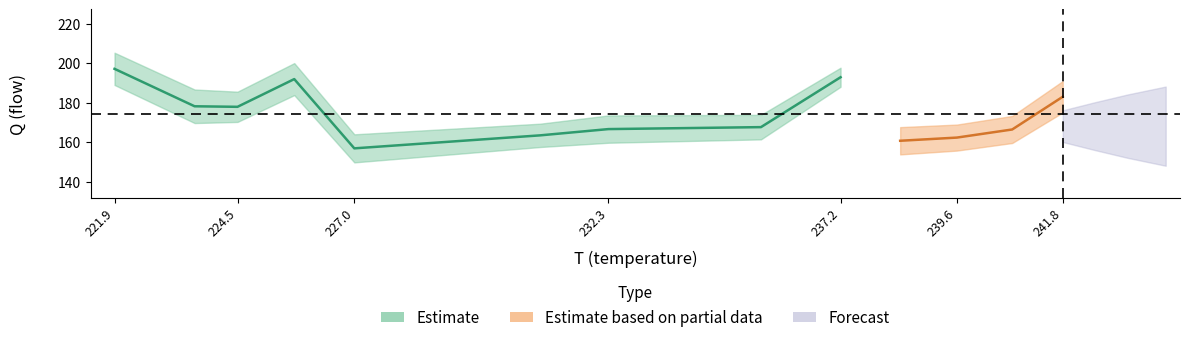

Reading left to right, what are all the values shown in this chart?

T: T=221.9	Q=223.6	sigma_Q=224.5	sigma_T=225.7	R2=227.0	5=230.9	6=232.3	7=235.5	8=237.2	9=238.4	10=239.6	11=240.8	12=241.8
Q: T=197.2	Q=178.2	sigma_Q=178.0	sigma_T=192.0	R2=157.0	5=163.6	6=166.7	7=167.7	8=192.9	9=160.8	10=162.4	11=166.5	12=183.0
sigma_Q: T=8.2	Q=8.5	sigma_Q=7.6	sigma_T=8.1	R2=7.1	5=5.9	6=6.9	7=6.2	8=4.8	9=6.9	10=6.6	11=6.8	12=7.9
sigma_T: T=0.1	Q=0.1	sigma_Q=0.2	sigma_T=0.1	R2=0.2	5=0.1	6=0.1	7=0.1	8=0.1	9=0.1	10=0.1	11=0.1	12=0.1
R2: T=1.0	Q=1.0	sigma_Q=1.0	sigma_T=1.0	R2=1.0	5=1.0	6=1.0	7=1.0	8=1.0	9=1.0	10=1.0	11=1.0	12=1.0